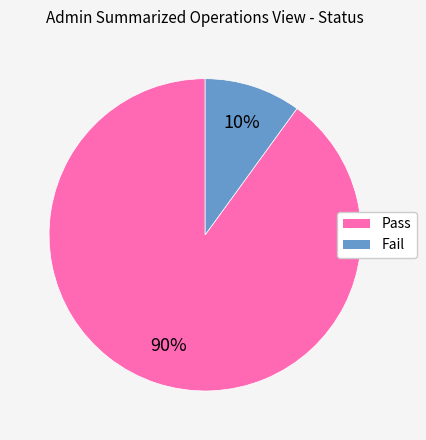

Between Fail and Pass, which is larger?

Pass